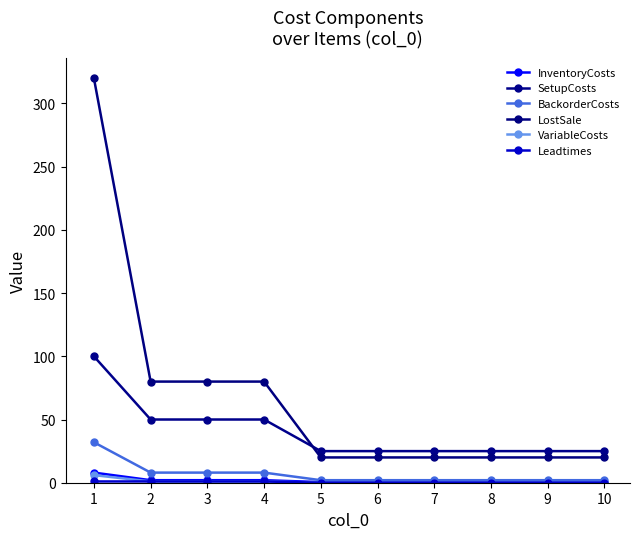

Reading right to left, list all the values displayed in this chart.

InventoryCosts: 0.5	0.5	0.5	0.5	0.5	0.5	2.0	2.0	2.0	8.0
SetupCosts: 25.0	25.0	25.0	25.0	25.0	25.0	50.0	50.0	50.0	100.0
BackorderCosts: 2.0	2.0	2.0	2.0	2.0	2.0	8.0	8.0	8.0	32.0
LostSale: 20.0	20.0	20.0	20.0	20.0	20.0	80.0	80.0	80.0	320.0
VariableCosts: 0.0	0.0	0.0	0.0	0.0	0.0	1.0	1.0	1.0	6.0
Leadtimes: 0.0	0.0	0.0	0.0	0.0	0.0	1.0	1.0	1.0	1.0